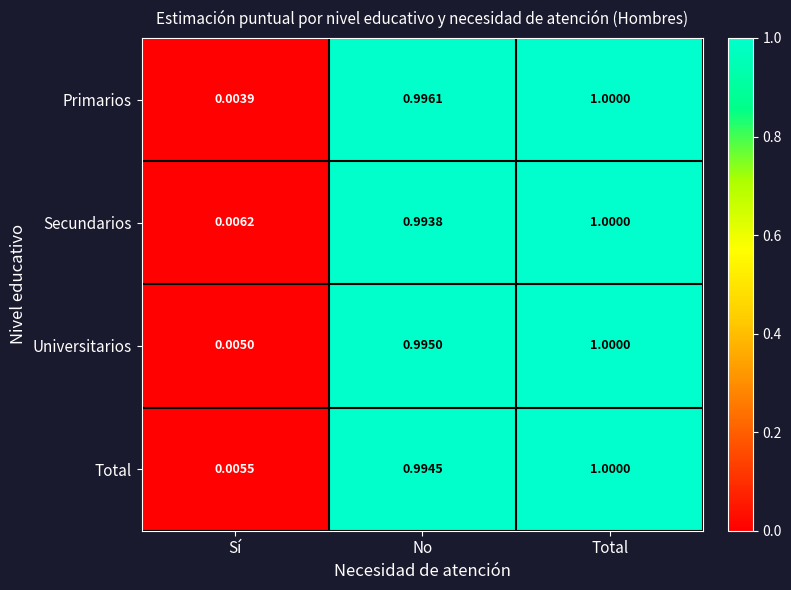

How many series are shown in this chart?

4